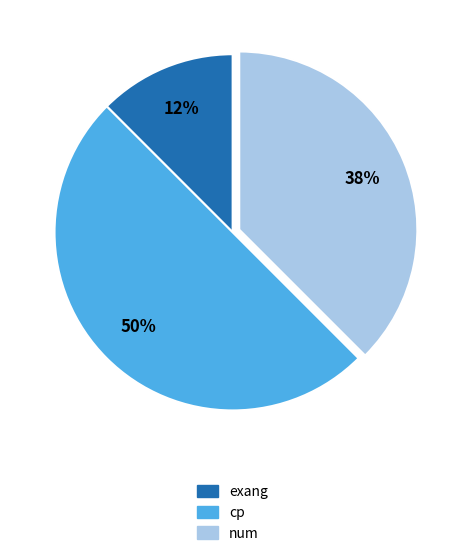

To the nearest percent, what is the average slice percentage?

33%